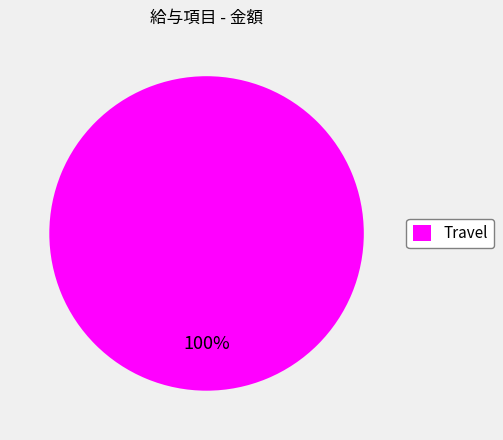

What percentage is the Travel slice, to the nearest percent?

100%